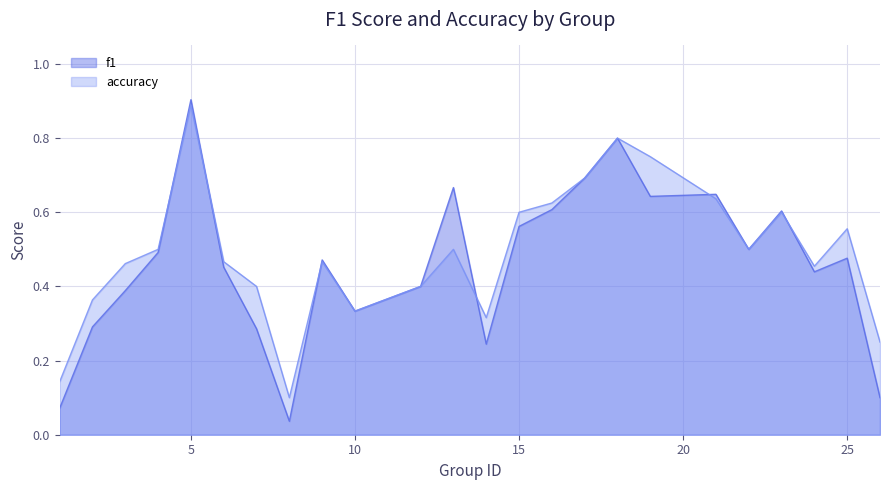

What is the total value across all series at 23?

1.2